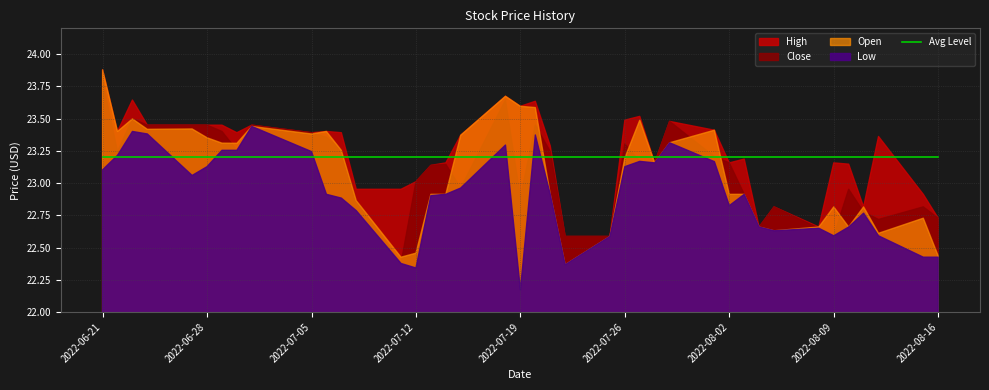

What is the label of the 33rd point from the left?

2022-08-05